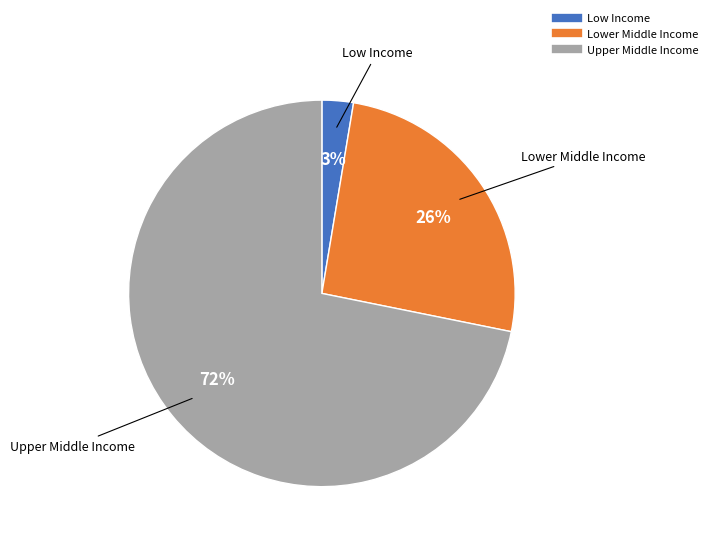

Does any single category account for the majority?

Yes